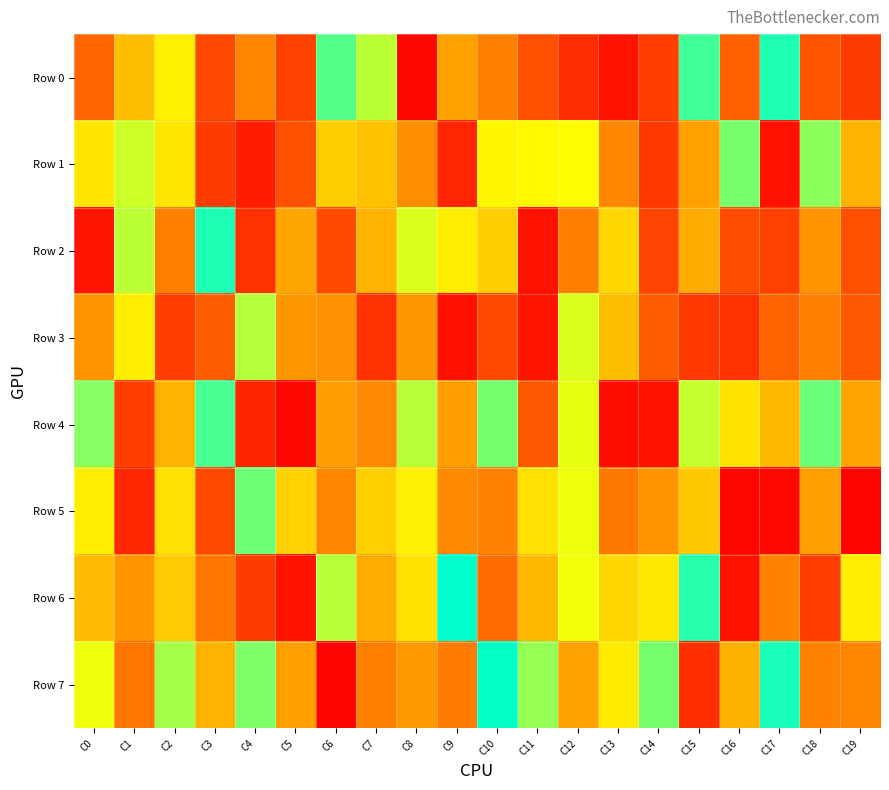

Reading left to right, list all the values displayed in this chart.

Row 0: C0=289531	C1=566381	C2=709205	C3=203391	C4=395238	C5=184365	C6=917130	C7=814624	C8=21052	C9=484838	C10=374265	C11=225139	C12=129140	C13=55569	C14=176326	C15=935319	C16=275930	C17=968380	C18=237306	C19=166604
Row 1: C0=679465	C1=798097	C2=681344	C3=168179	C4=82526	C5=228796	C6=609501	C7=576440	C8=422100	C9=104595	C10=726175	C11=730846	C12=739668	C13=398682	C14=161510	C15=487152	C16=882346	C17=52865	C18=859391	C19=535844
Row 2: C0=60167	C1=816321	C2=377718	C3=970149	C4=138948	C5=500310	C6=211714	C7=536303	C8=785305	C9=699385	C10=610910	C11=54346	C12=372582	C13=636677	C14=191303	C15=516445	C16=221288	C17=185411	C18=440863	C19=225780
Row 3: C0=441015	C1=703229	C2=174685	C3=267581	C4=822493	C5=448355	C6=430901	C7=140494	C8=454995	C9=48999	C10=209920	C11=59630	C12=783642	C13=565052	C14=263904	C15=154800	C16=143887	C17=288987	C18=373203	C19=247446
Row 4: C0=868536	C1=174908	C2=538355	C3=929059	C4=103258	C5=17853	C6=470357	C7=406988	C8=817567	C9=478423	C10=883737	C11=246434	C12=770726	C13=40949	C14=51298	C15=806337	C16=673564	C17=552279	C18=895690	C19=496360
Row 5: C0=701506	C1=112673	C2=663135	C3=211308	C4=892551	C5=621683	C6=401972	C7=614480	C8=706417	C9=406695	C10=387706	C11=664724	C12=766923	C13=354482	C14=443406	C15=599168	C16=22545	C17=24285	C18=478865	C19=11583
Row 6: C0=560578	C1=441215	C2=604406	C3=343852	C4=168205	C5=51816	C6=818360	C7=517660	C8=671150	C9=999313	C10=316618	C11=551223	C12=760344	C13=636957	C14=686801	C15=960449	C16=55361	C17=387032	C18=178847	C19=704067
Row 7: C0=767320	C1=342409	C2=836889	C3=537840	C4=873901	C5=480536	C6=10999	C7=375201	C8=460264	C9=365912	C10=995774	C11=852397	C12=486630	C13=693848	C14=883841	C15=133400	C16=532955	C17=976323	C18=382433	C19=394627